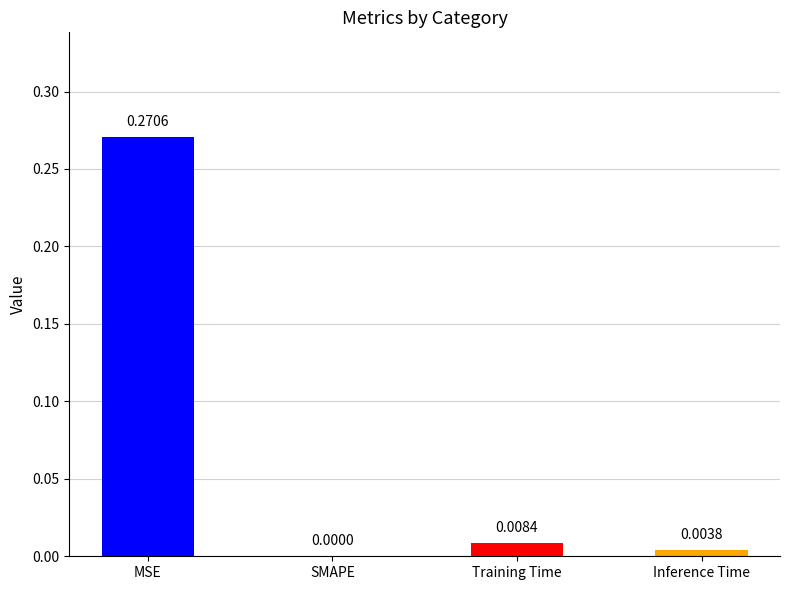

Where is the data nearest to the value 0?

SMAPE